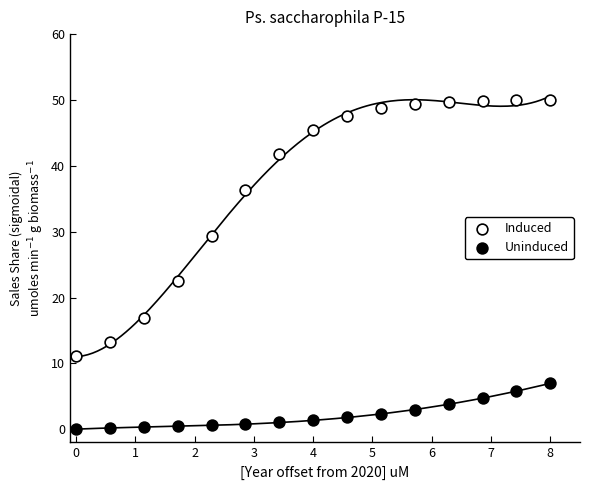

Which series reaches the minimum Y coordinate?

Uninduced